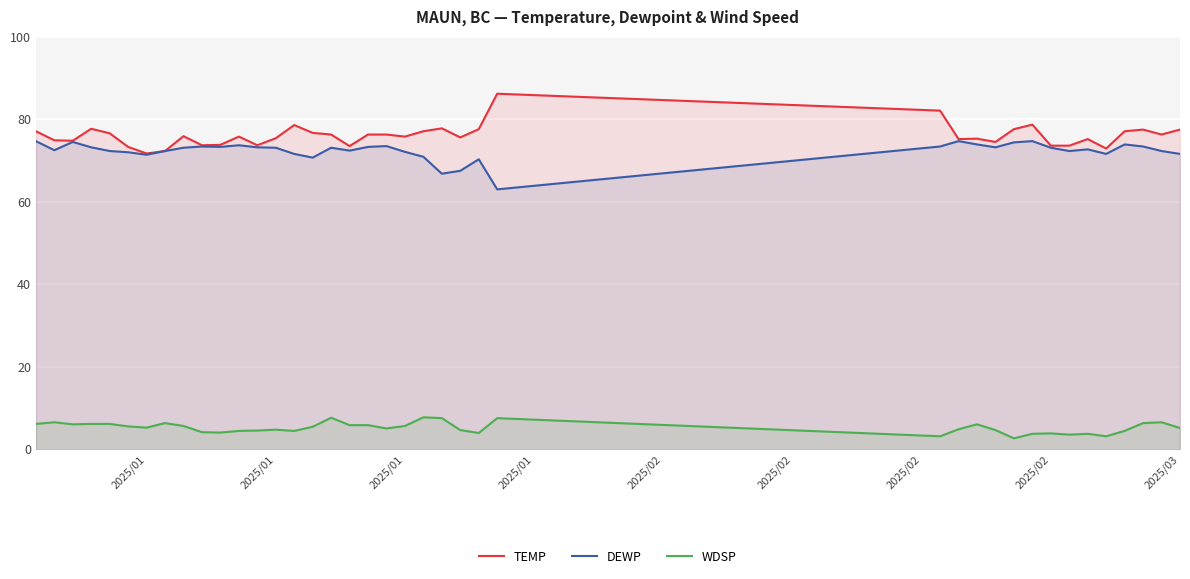

In TEMP, how many points are higher than both neighbors (excluding endpoints)?

10